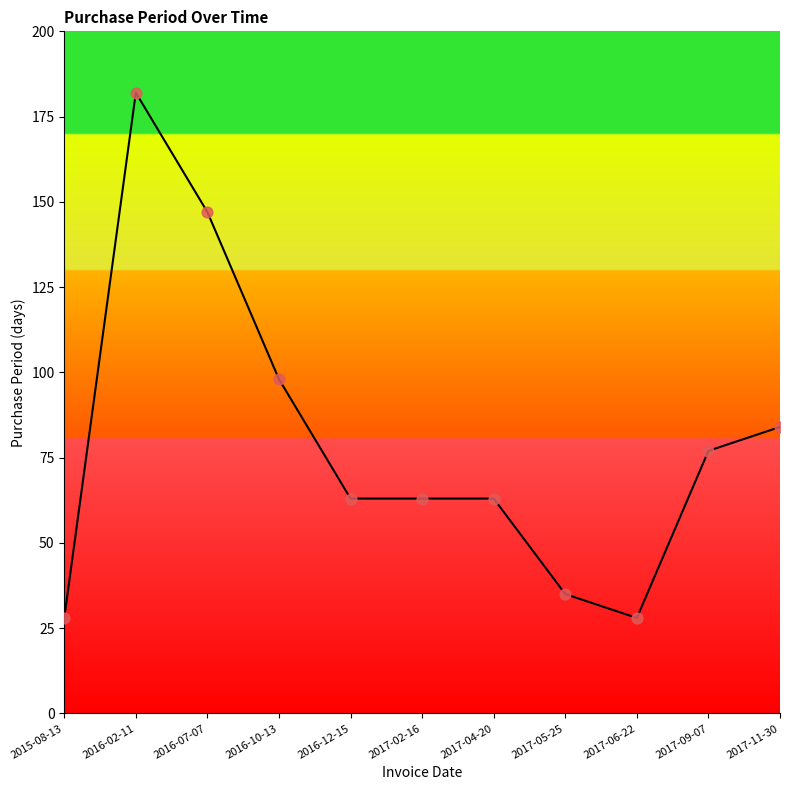

What is the change in value from 2016-02-11 to 2017-11-30?

-98